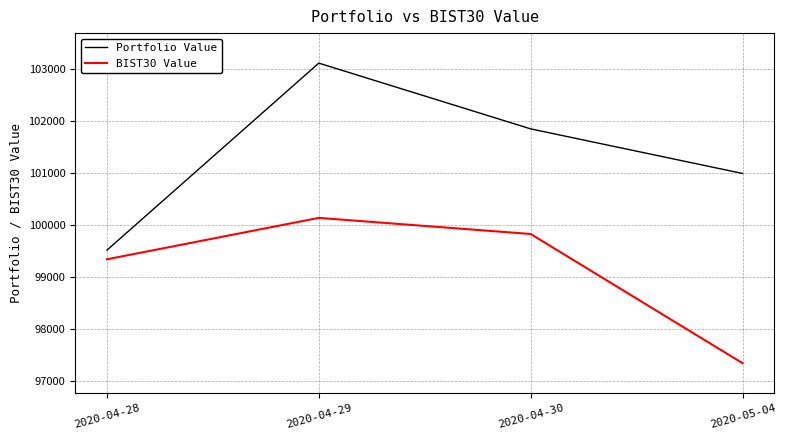

Is it true that BIST30 Value equals 99824.1 at 2020-04-30?

True